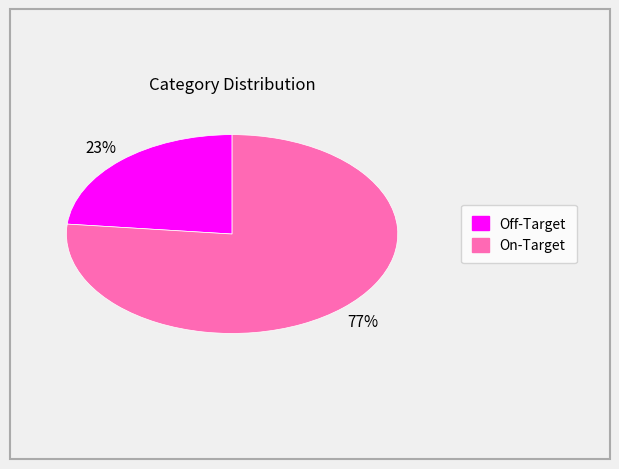

To the nearest percent, what is the average slice percentage?

50%